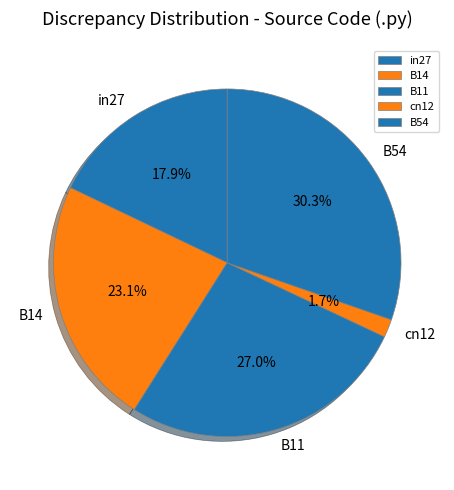

What is the total percentage of in27 and cn12?

19.6%